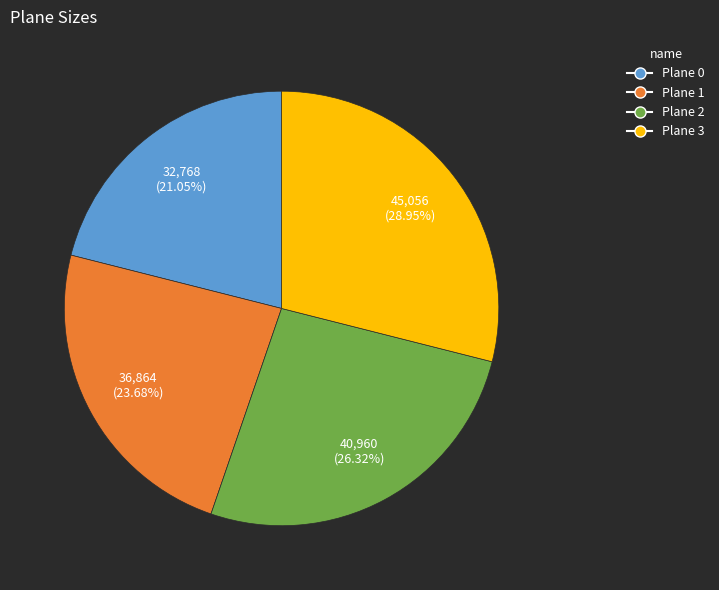

Rank the categories by value from highest to lowest.

Plane 3, Plane 2, Plane 1, Plane 0